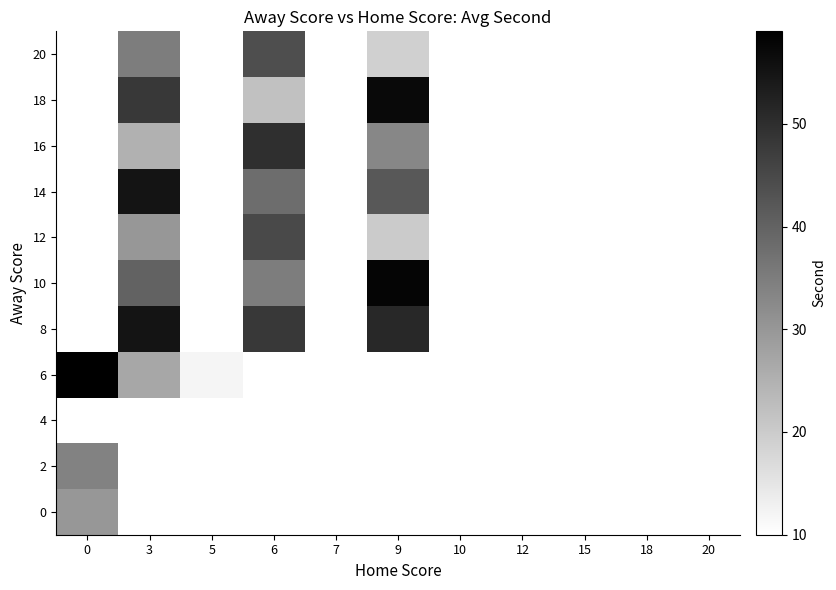

List the series in order of their peak value, highest first.

6, 2, 0, 8, 10, 12, 14, 16, 18, 20, 4